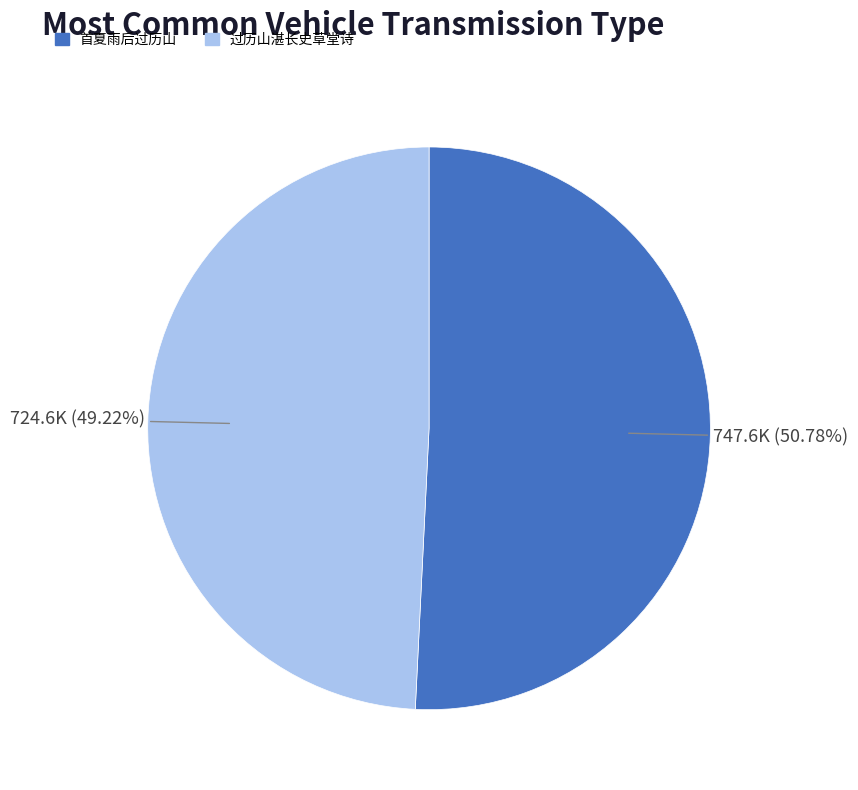

Count the number of slices in the pie.

2